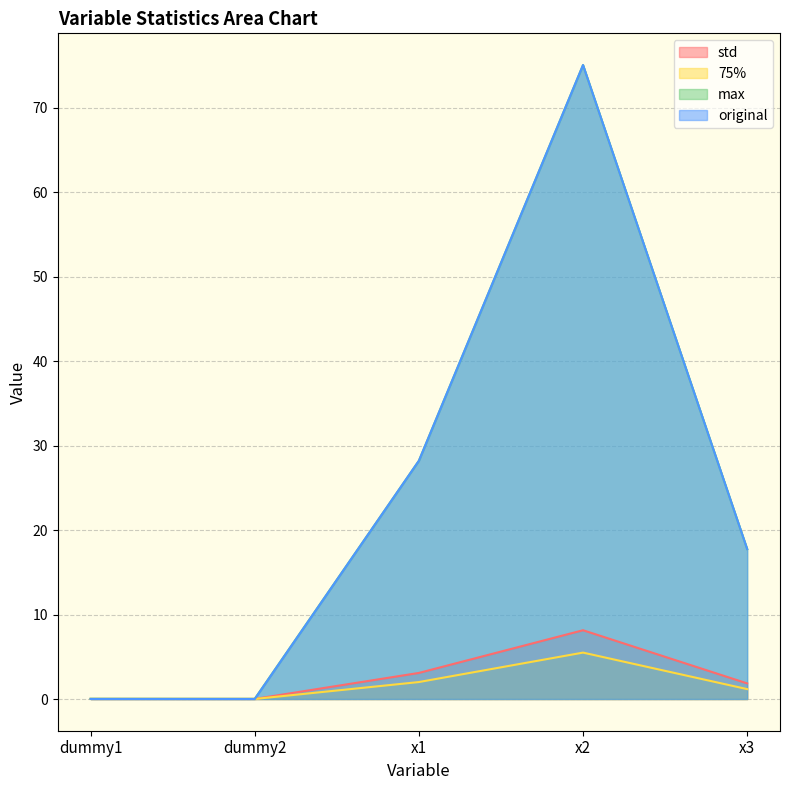

What is the total value across all series at x1?

61.5